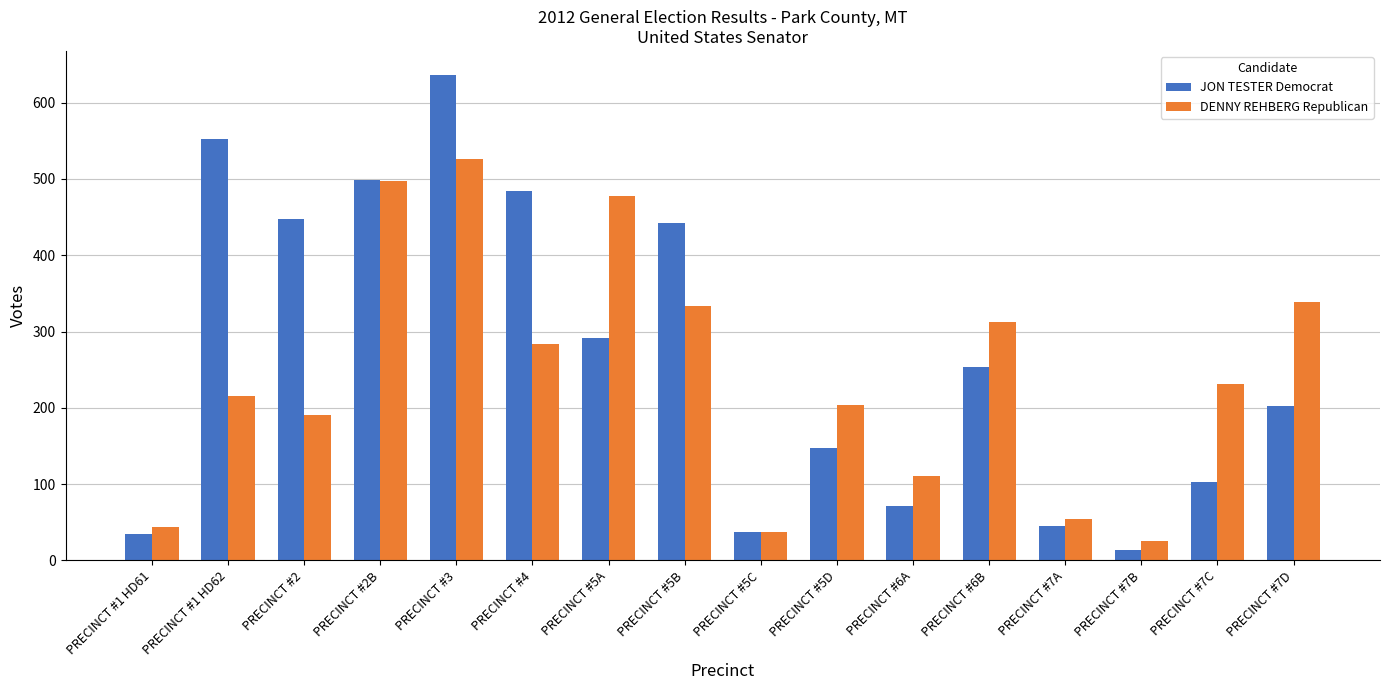

How many bars are there in total?

32